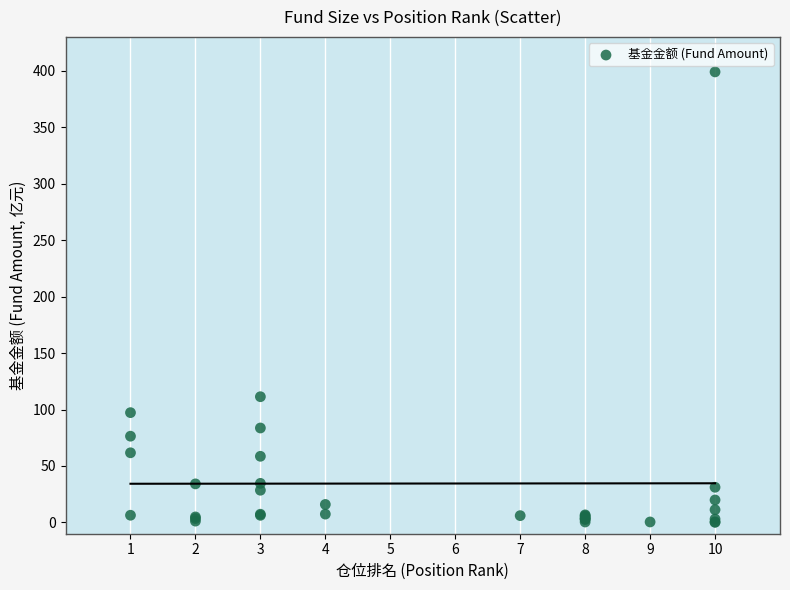

What Y value in the scatter plot is closest to 199?

111.3